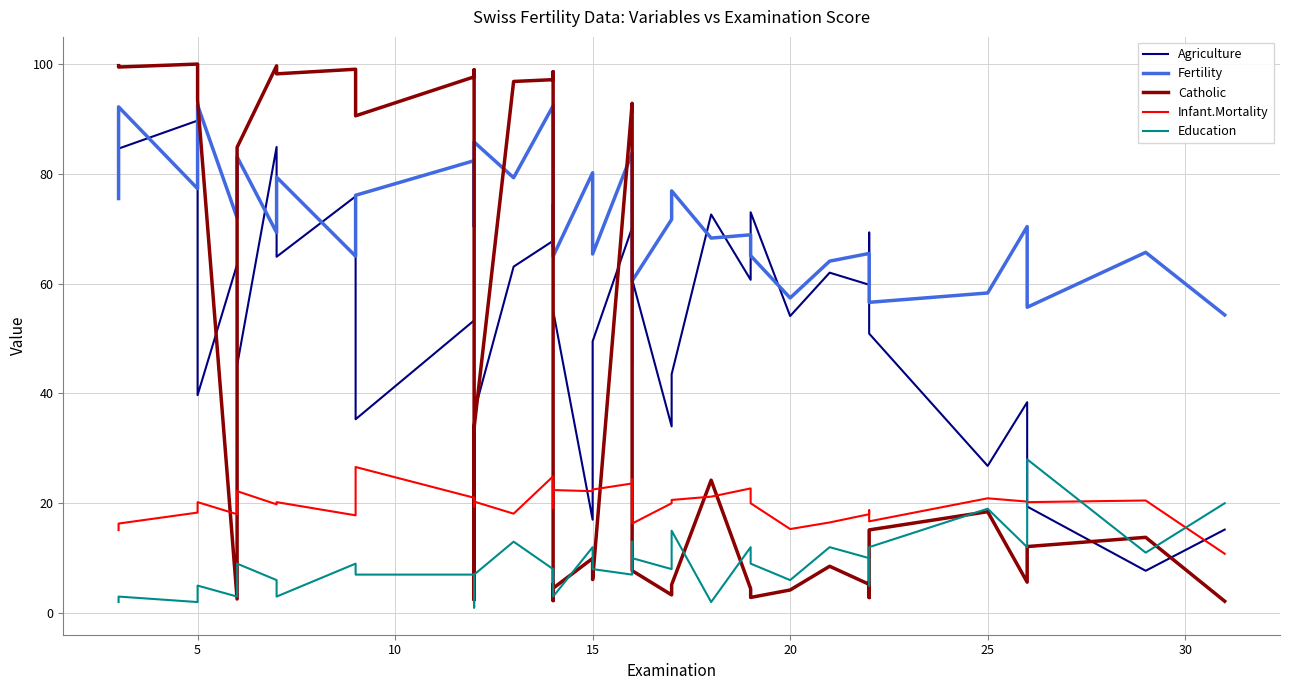

Is it true that Agriculture equals 126.6 at 30?

False